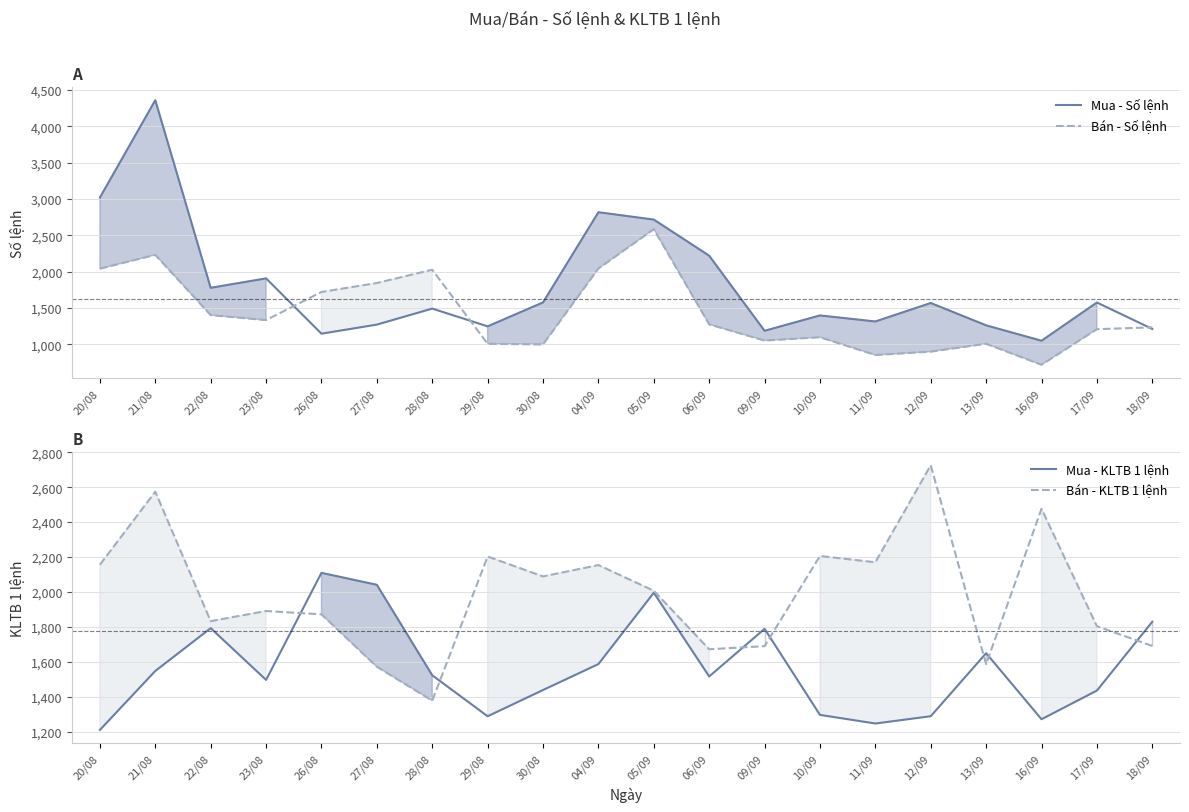

How many times do Bán - Số lệnh and Mua - Số lệnh cross each other?

3